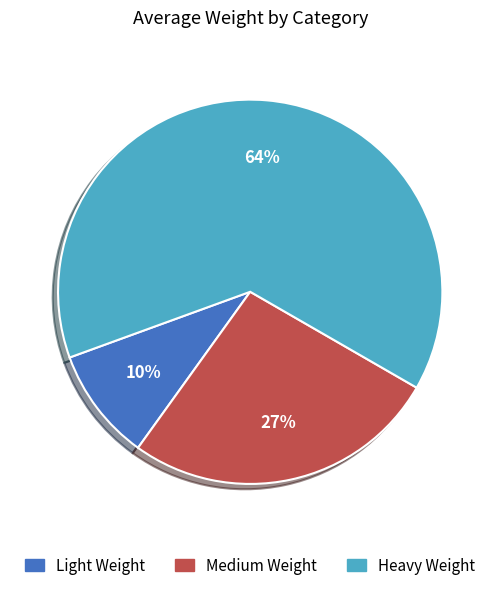

To the nearest percent, what portion does Medium Weight represent?

27%